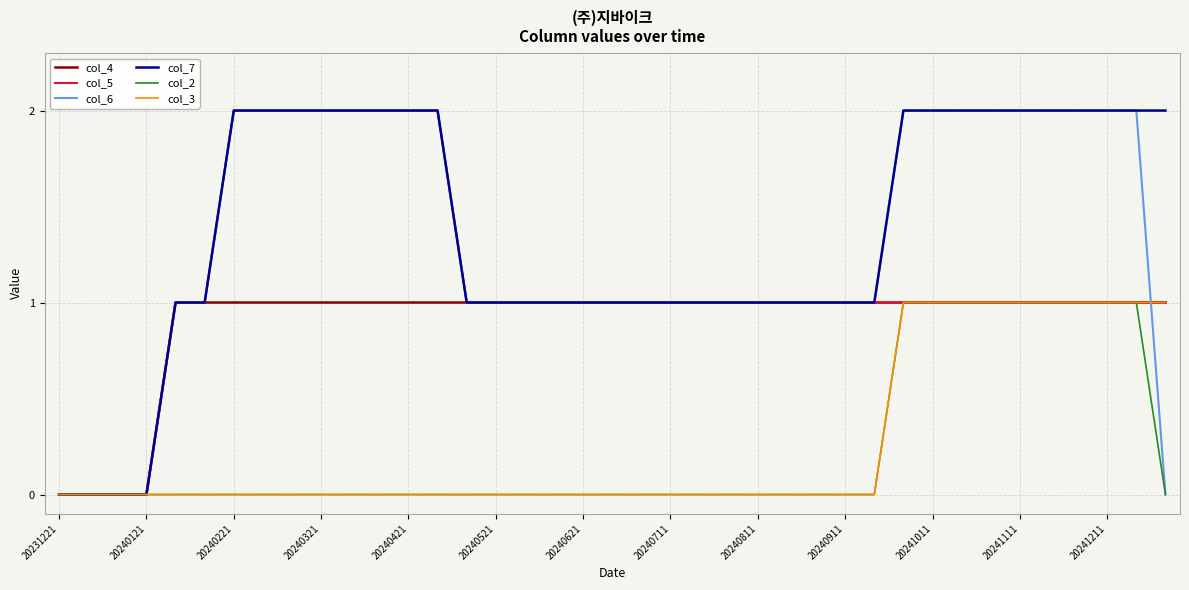

Does the chart have visible grid lines?

Yes